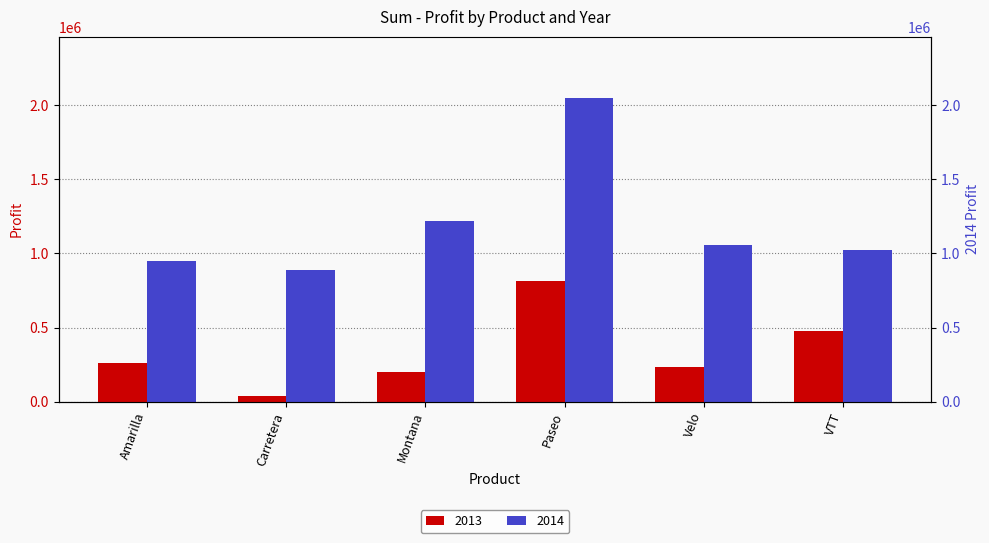

The value of 2013 at Montana is 257827.9. True or false?

False